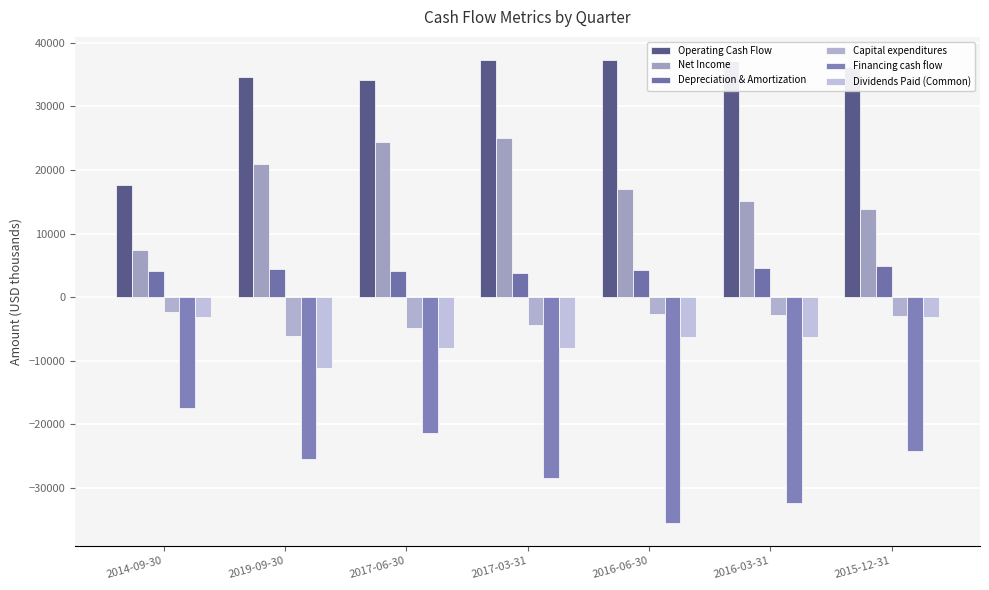

At how many categories does at least one series exceed 399?

7